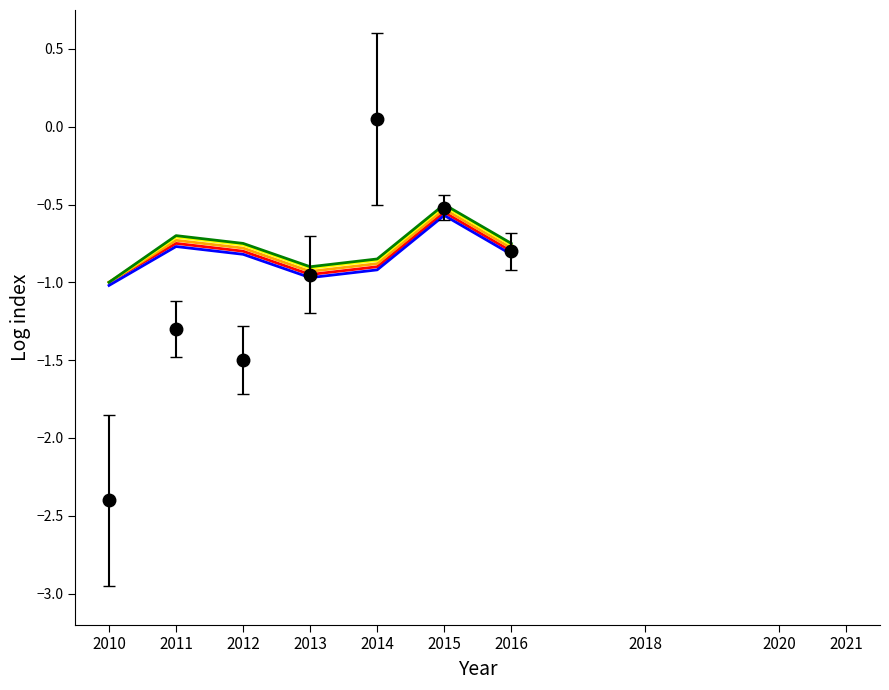

What is the smallest value displayed?

-2.4